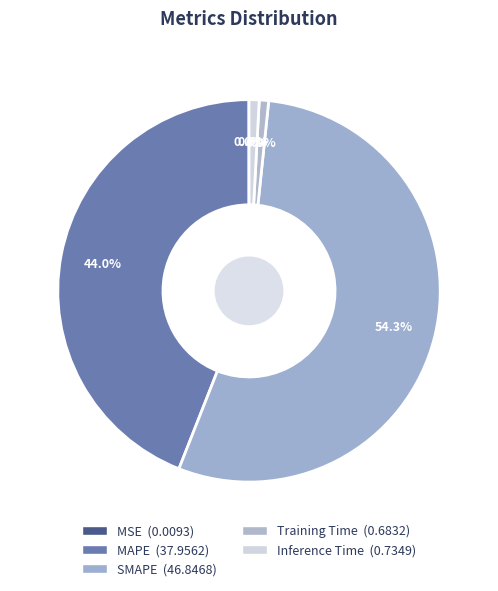

The Training Time slice represents 1% of the pie. True or false?

True